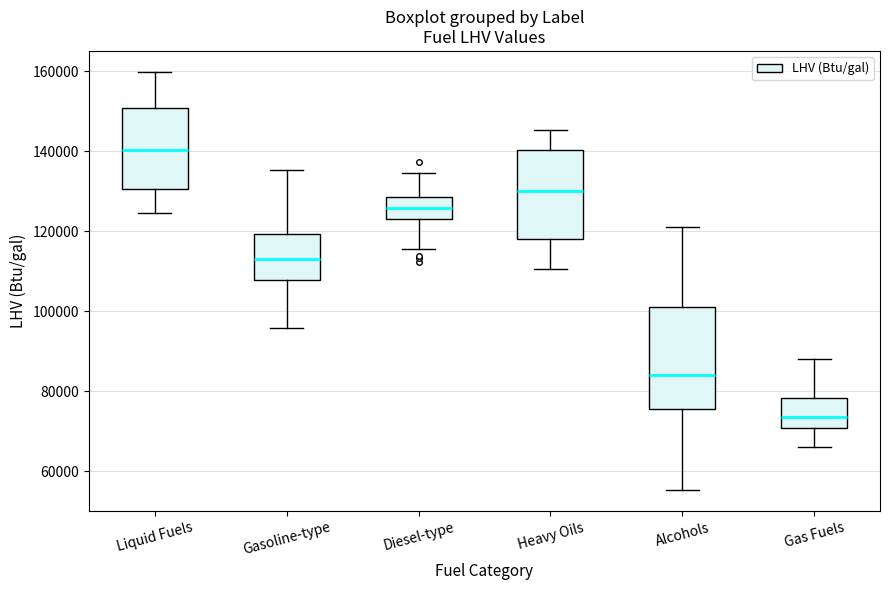

Reading left to right, transcribe this box plot: for each box, give where its median line is, the range the box spans, and where its two whiskers end, as read against the y-axis. The values are not printed on the chart, so give them approximately, as read against the axis.

Liquid Fuels: median 140000, box 130000 to 150000, whiskers 124000 to 160000
Gasoline-type: median 114000, box 108000 to 120000, whiskers 96000 to 136000
Diesel-type: median 126000, box 124000 to 128000, whiskers 116000 to 134000
Heavy Oils: median 130000, box 118000 to 140000, whiskers 110000 to 146000
Alcohols: median 84000, box 76000 to 102000, whiskers 56000 to 122000
Gas Fuels: median 74000, box 70000 to 78000, whiskers 66000 to 88000